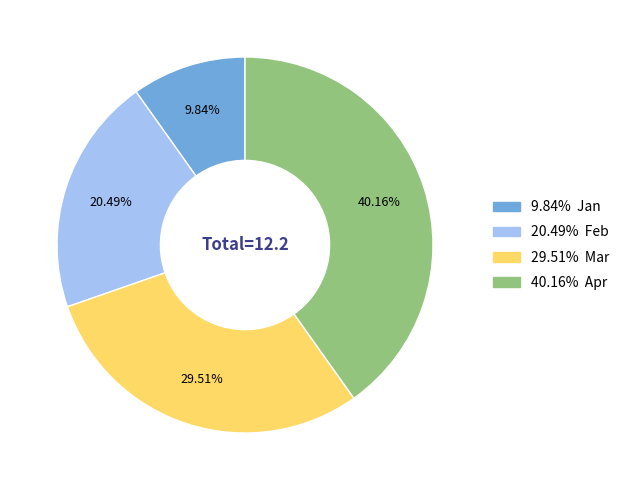

To the nearest percent, what is the average slice percentage?

25%